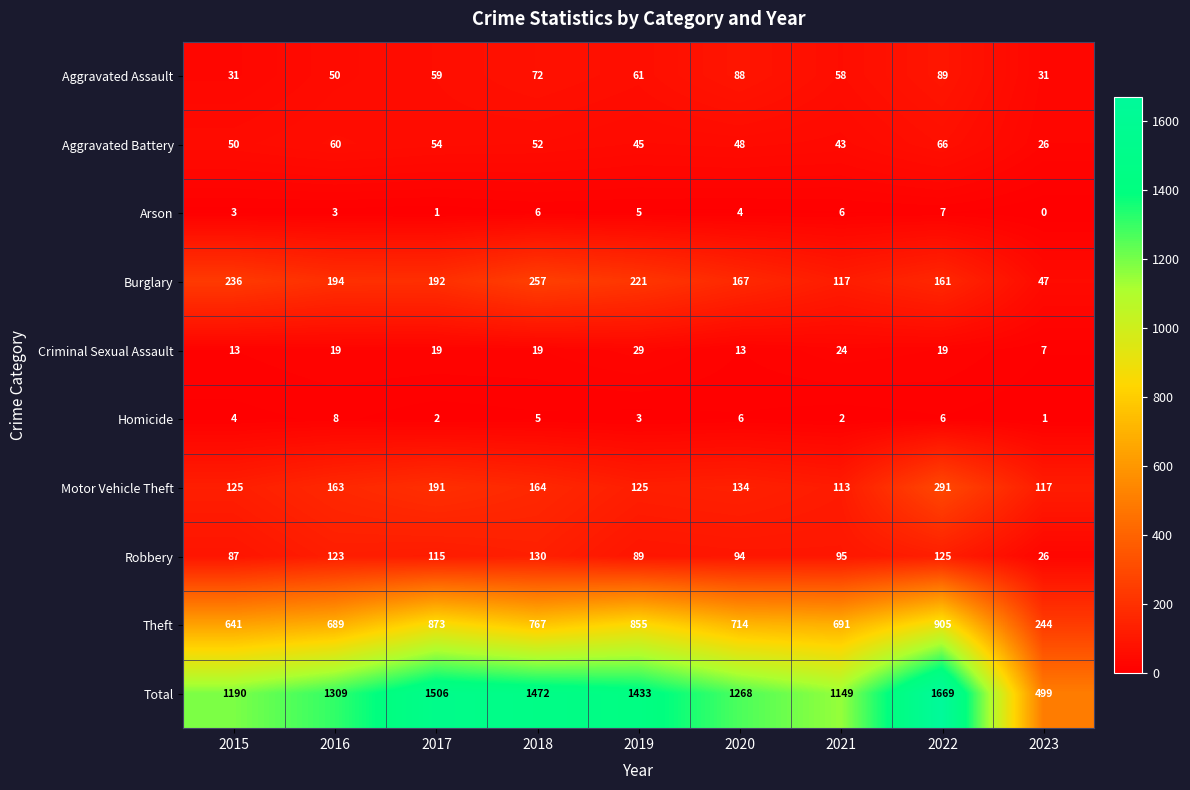

What is the difference between the second highest and second lowest values in the Homicide series?

4